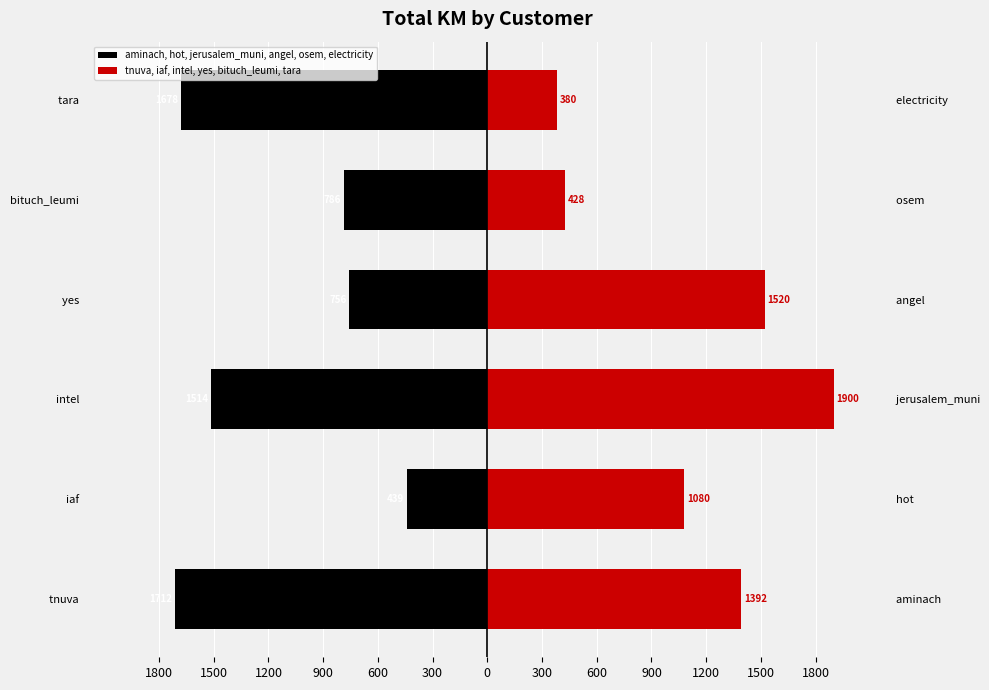

True or false: tnuva, iaf, intel, yes, bituch_leumi, tara has a value of 3266.6 at intel.

False